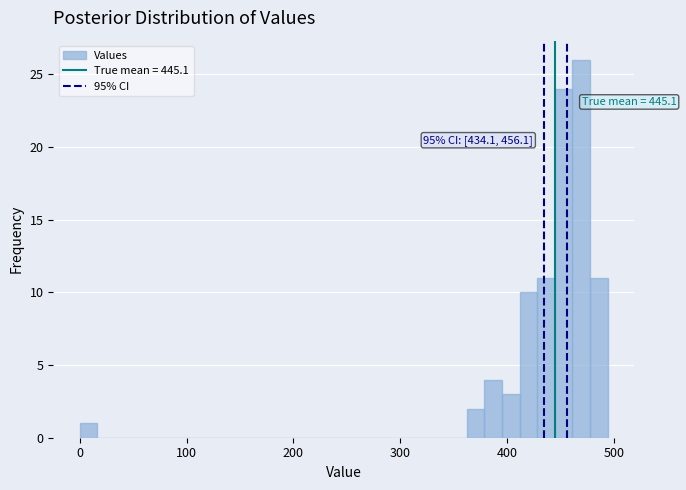

Read against the x-axis, roughly where is the centre of the tallest bar?

470